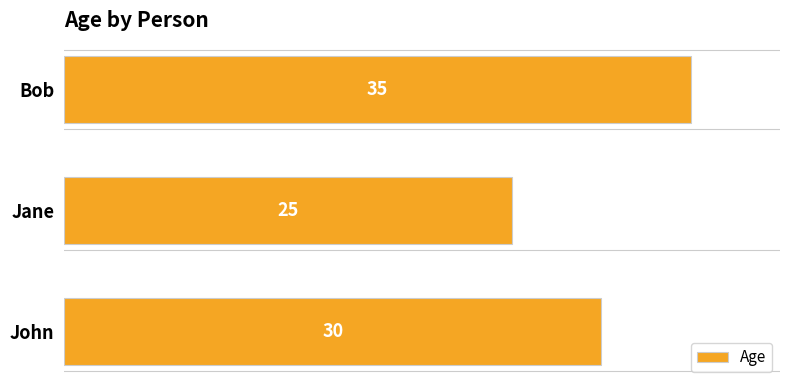

At which label is the value closest to 30?

John